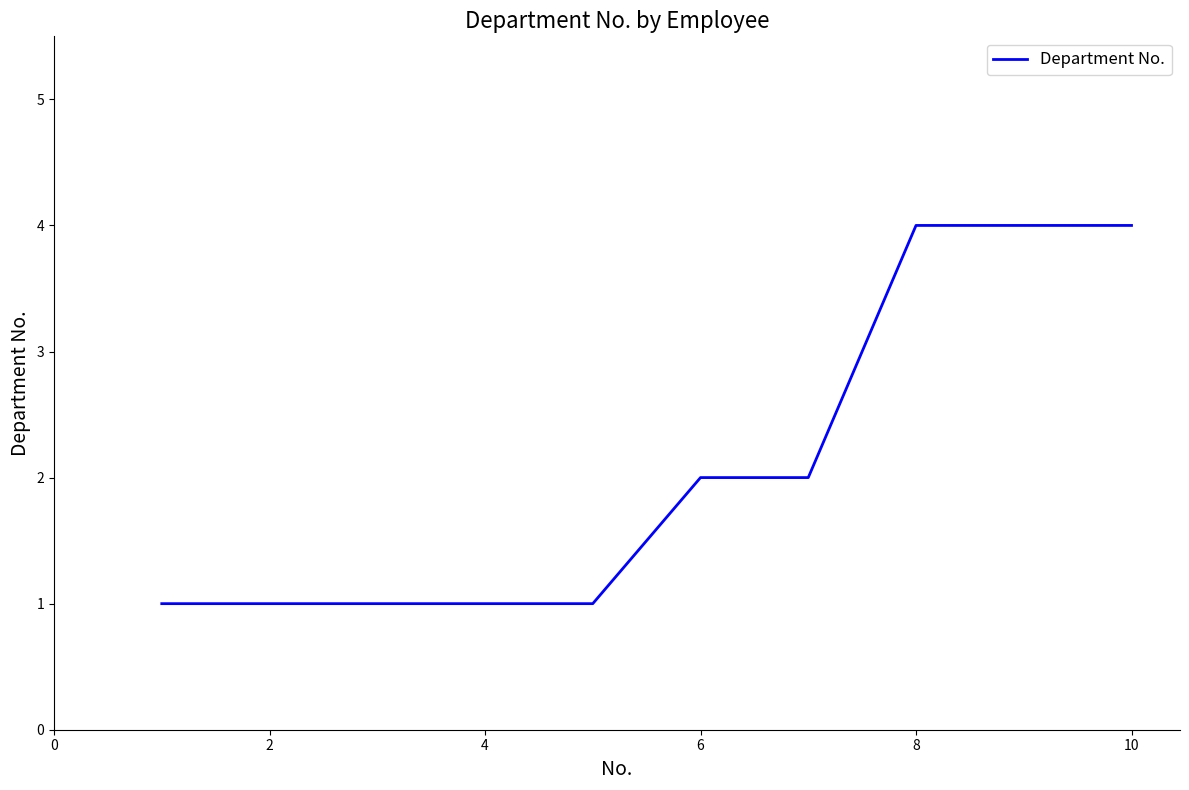

What is the maximum value shown in the chart?

4